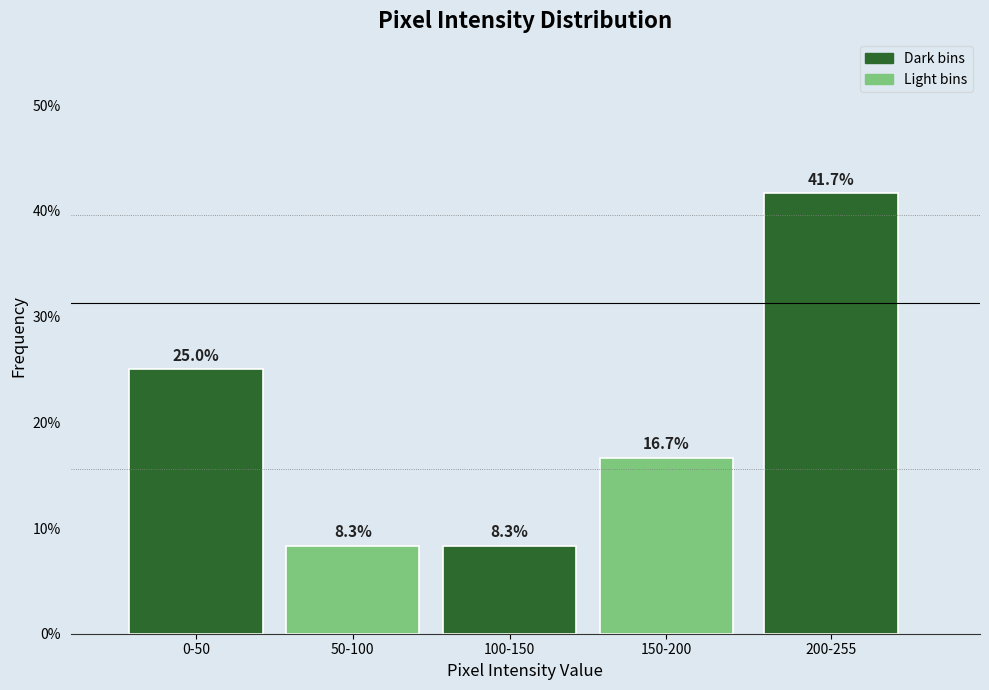

Reading right to left, list all the values displayed in this chart.

41.7	16.7	8.3	8.3	25.0